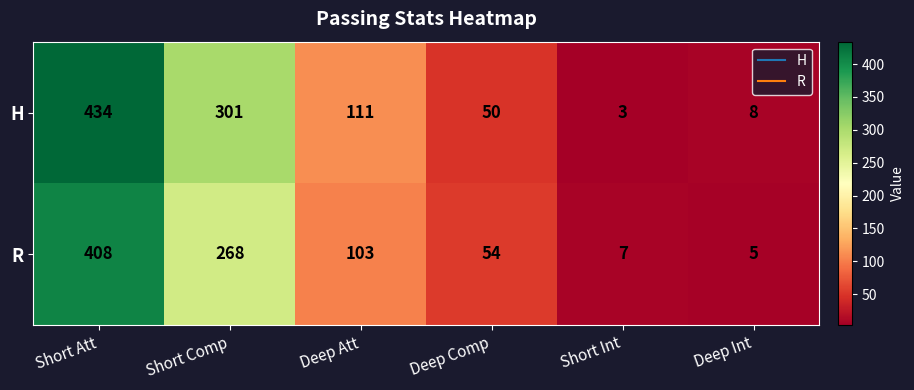

What is the difference between the highest and lowest values at Short Int?

4